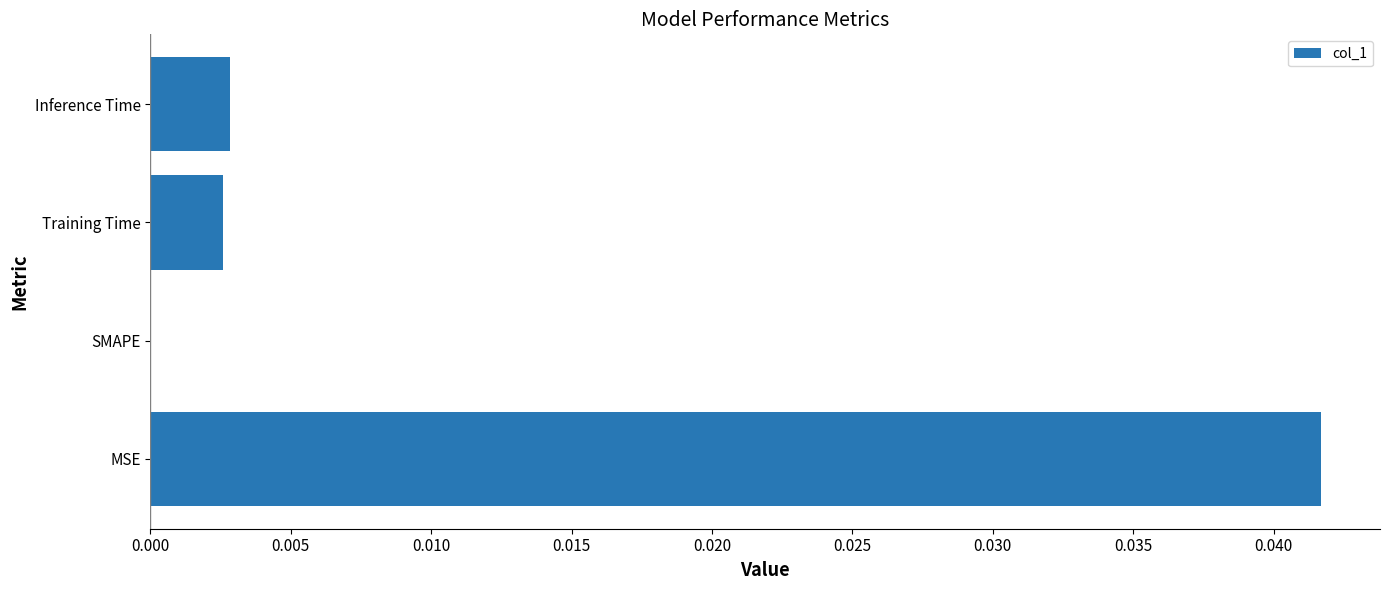

Which has a higher value, MSE or Training Time?

MSE